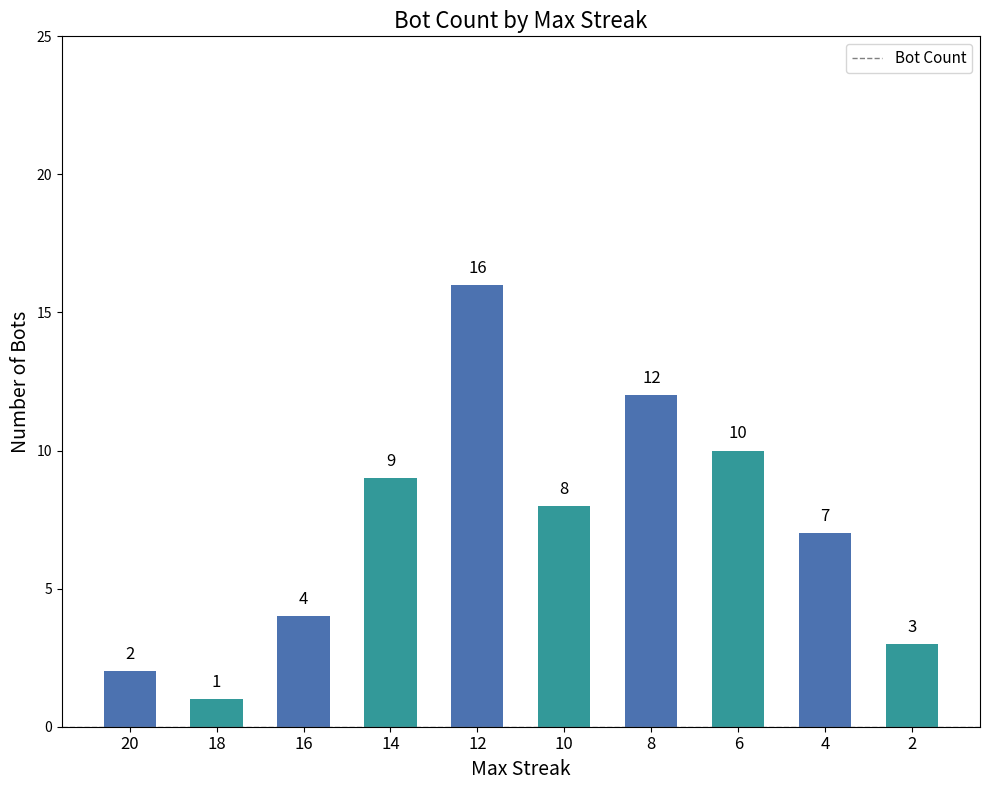

Between 4 and 10, which is larger?

10